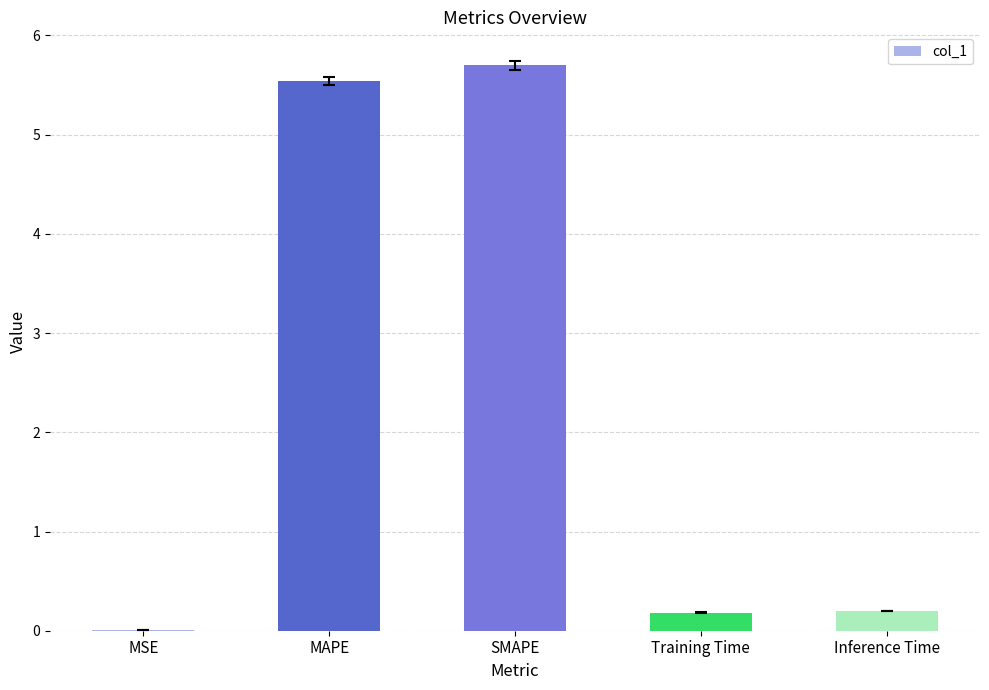

Which category has the highest value across all series?

SMAPE